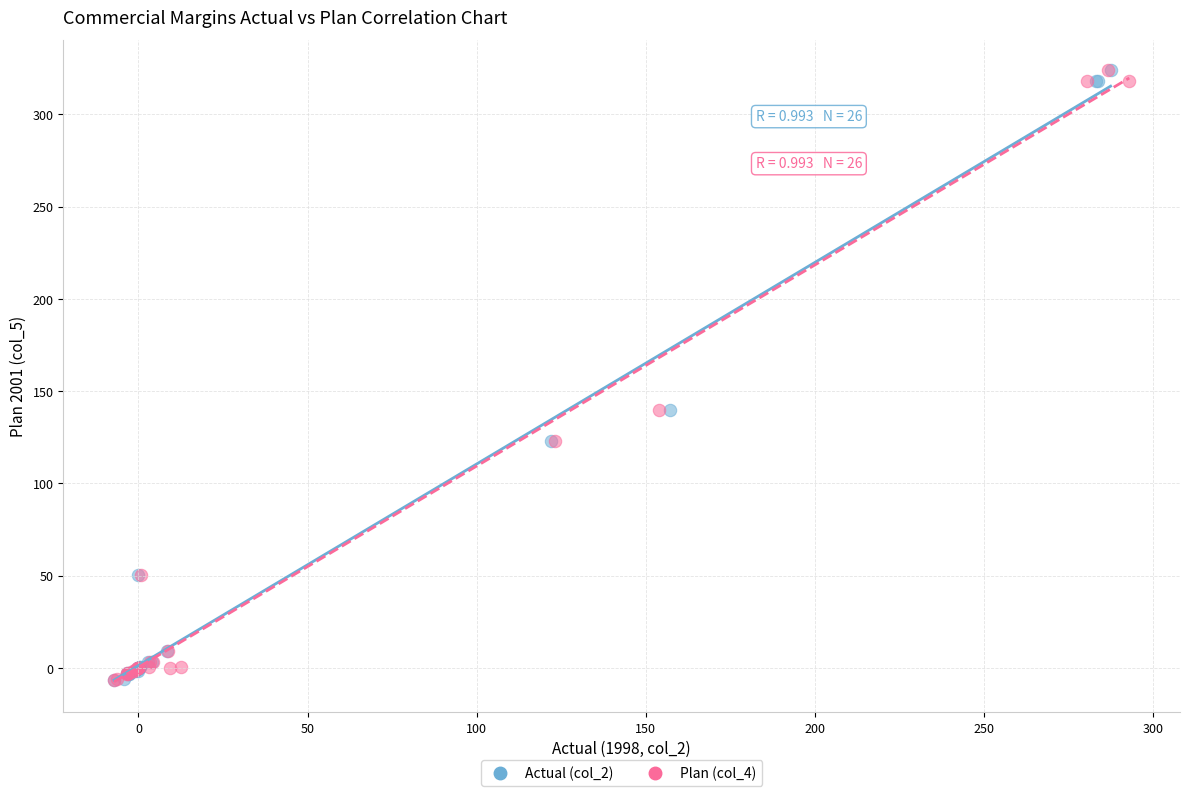

What are all the series names shown in the legend?

Actual (col_2), Plan (col_4)